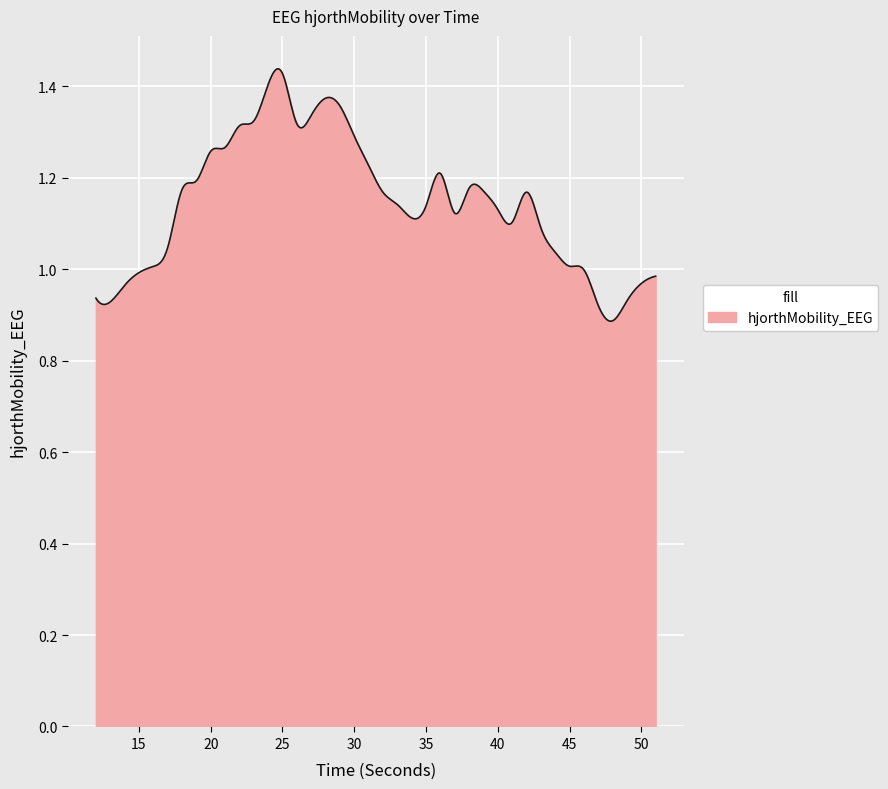

What is the difference between the maximum and minimum values?

0.6